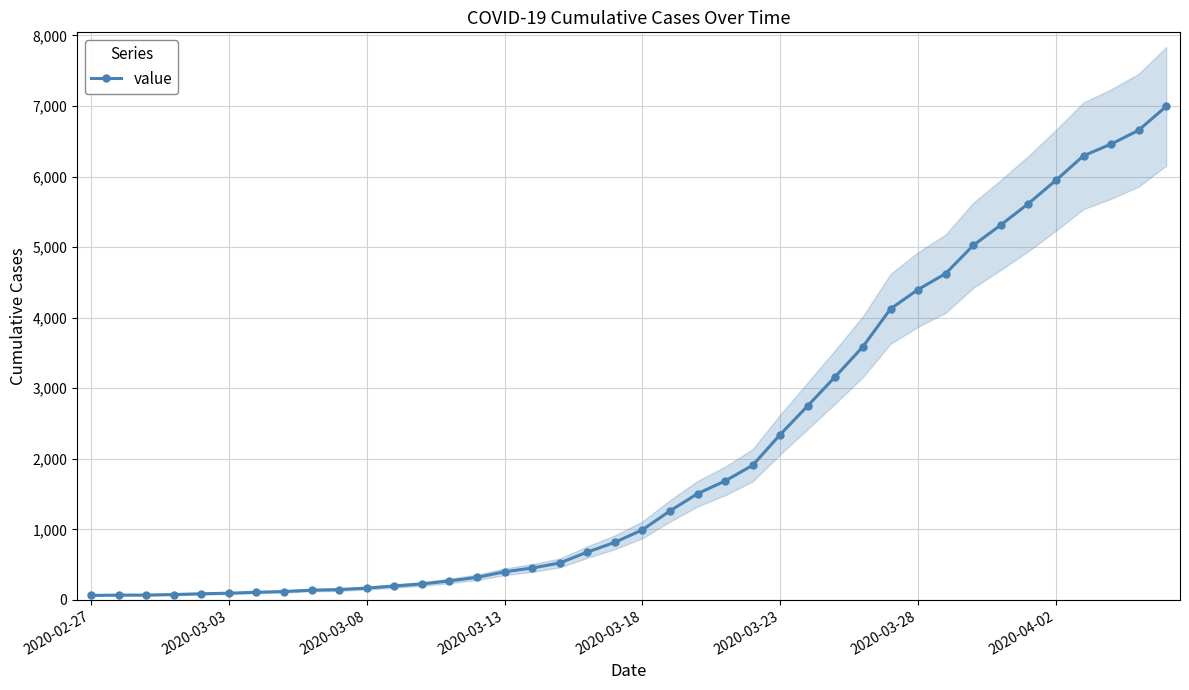

What position from the left is 28?

29